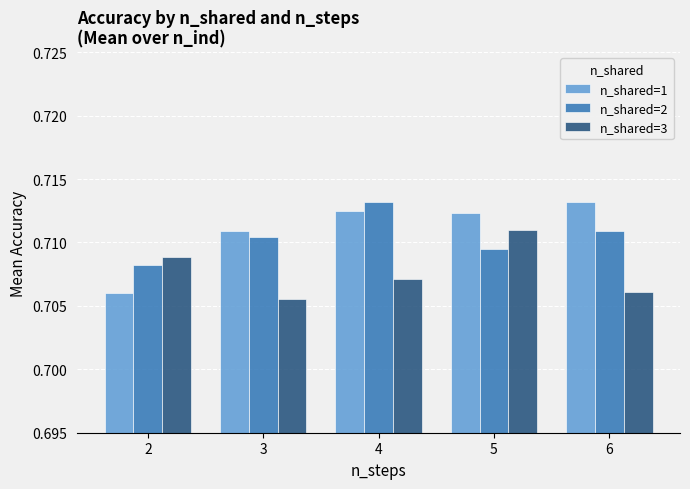

What is the total value across all series at 2?

2.1